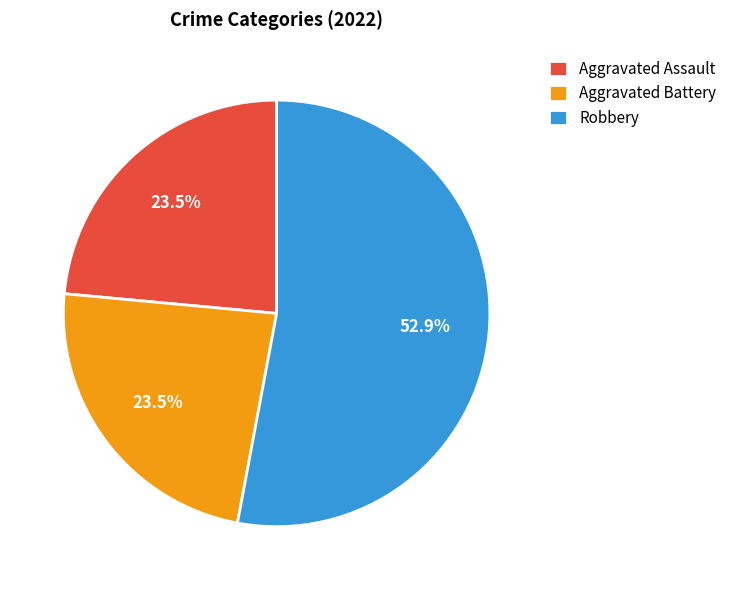

Do Aggravated Assault and Robbery together represent more than half of the pie?

Yes